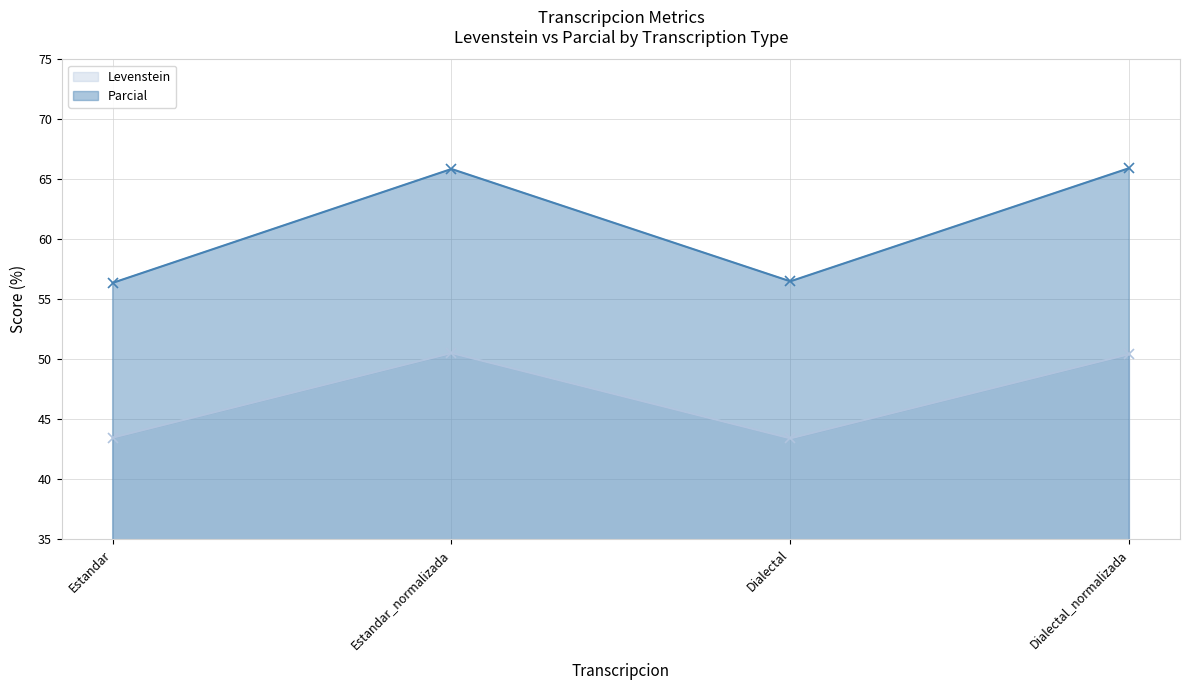

At which label does Parcial first exceed 65?

Estandar_normalizada